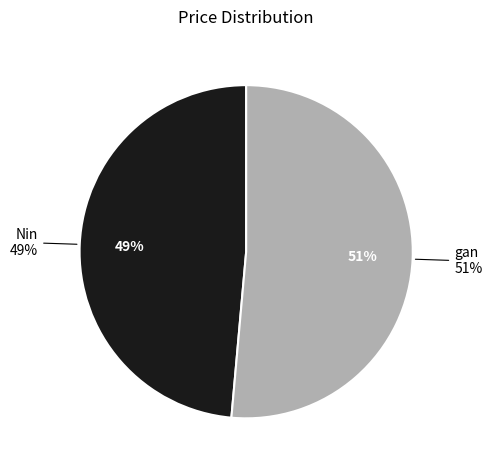

Rank the categories by value from lowest to highest.

Nin, gan